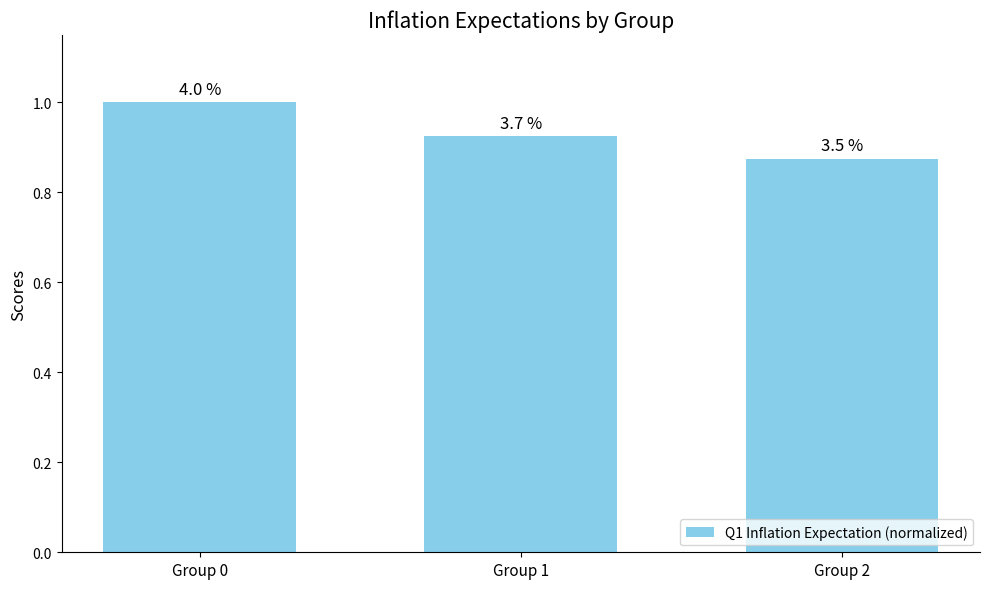

Read the value at Group 0.

1.0